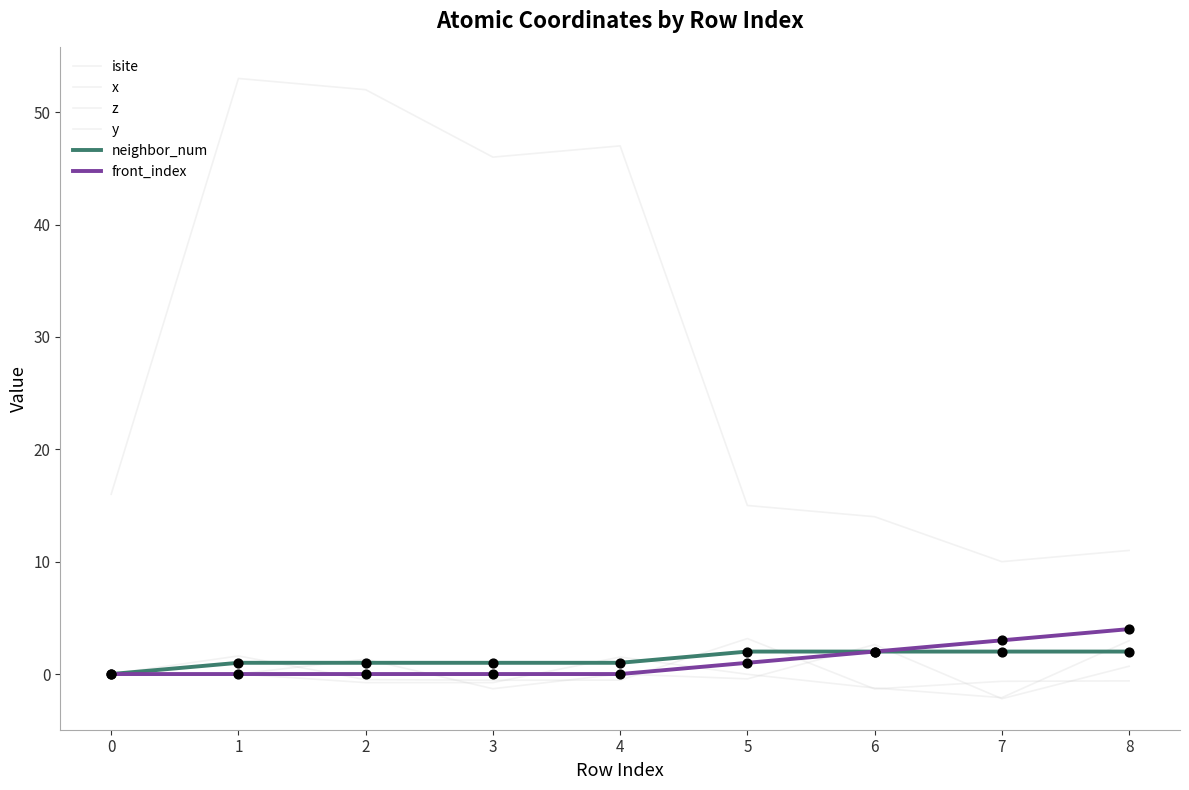

Does the chart have visible grid lines?

No